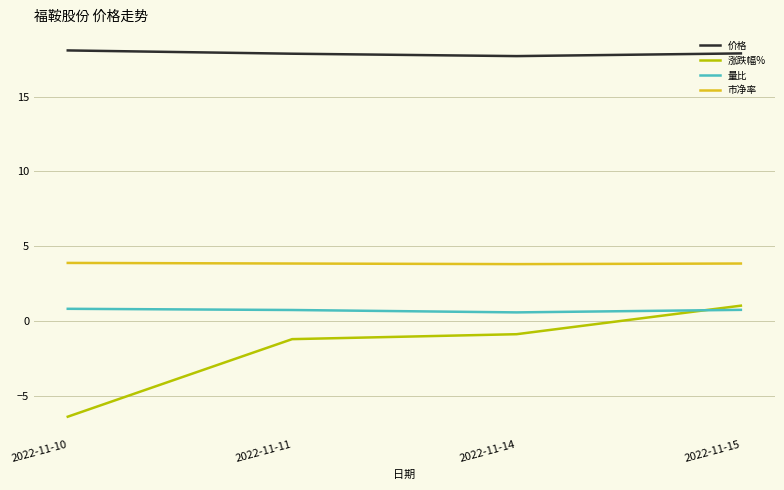

True or false: 市净率 and 涨跌幅% cross at least once.

False